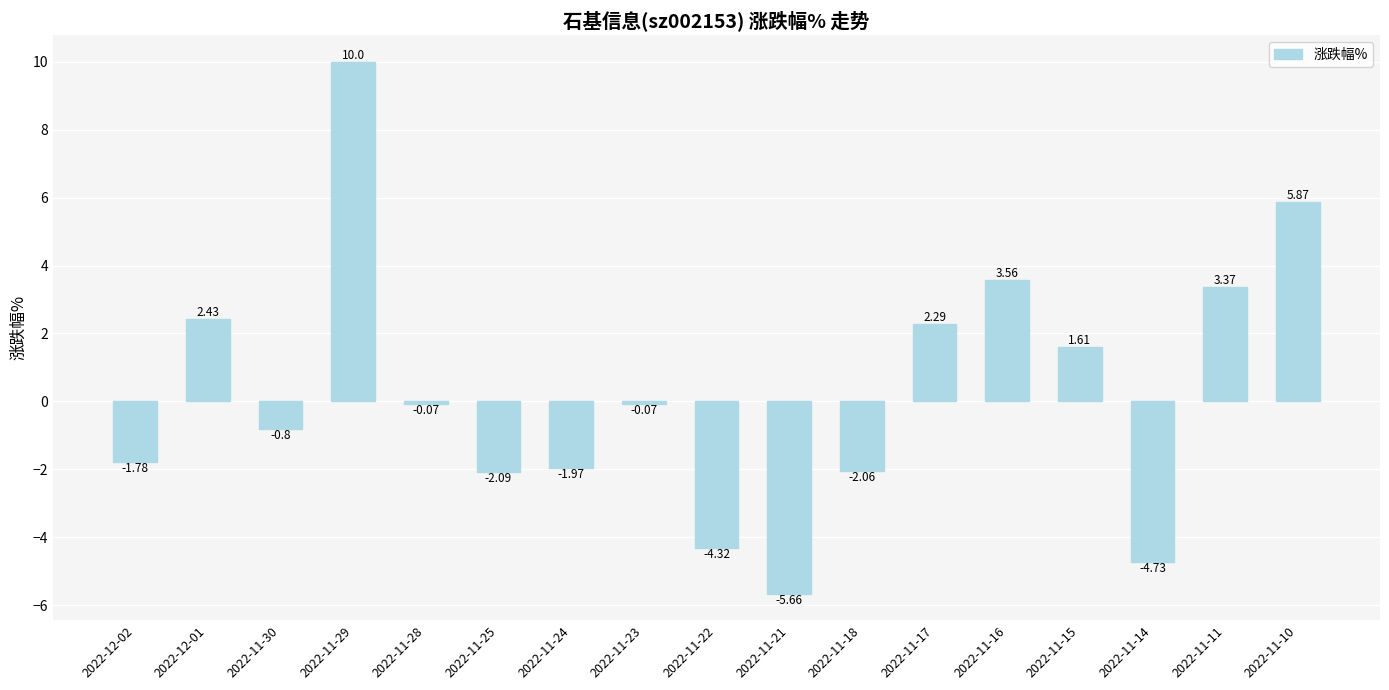

What is the difference between the values at 2022-11-14 and 2022-11-23?

4.7